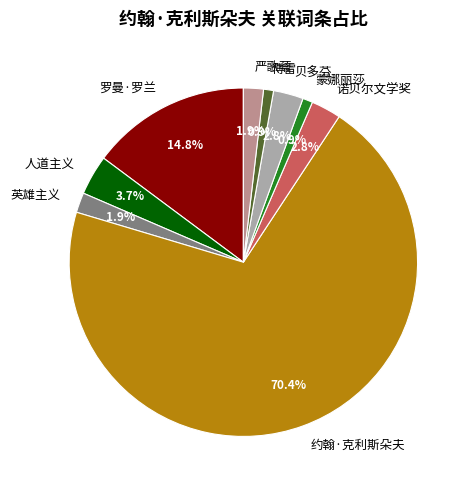

True or false: 贝多芬 accounts for 3% of the total.

True